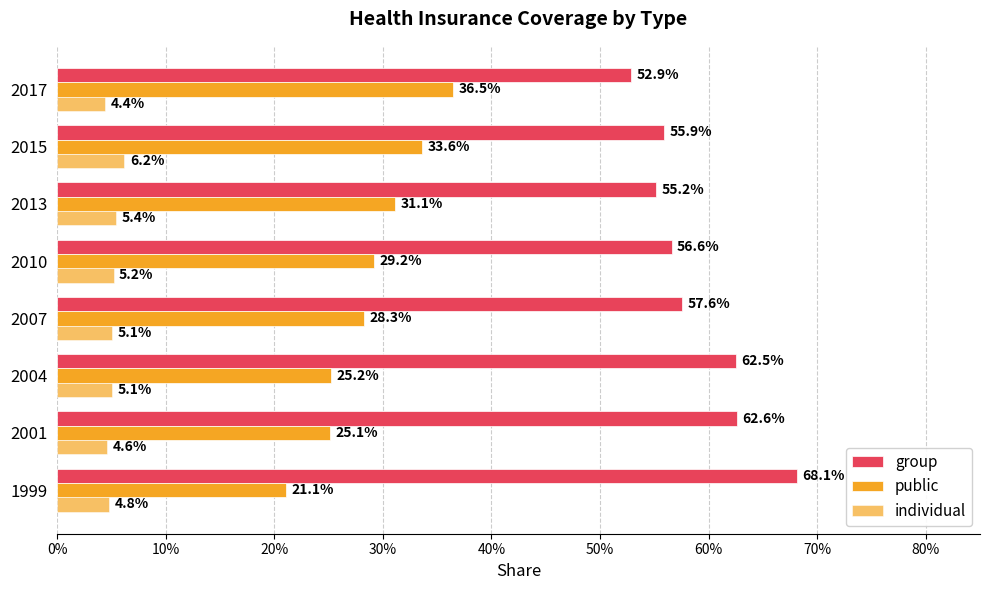

What is the average value of the individual series?

0.1